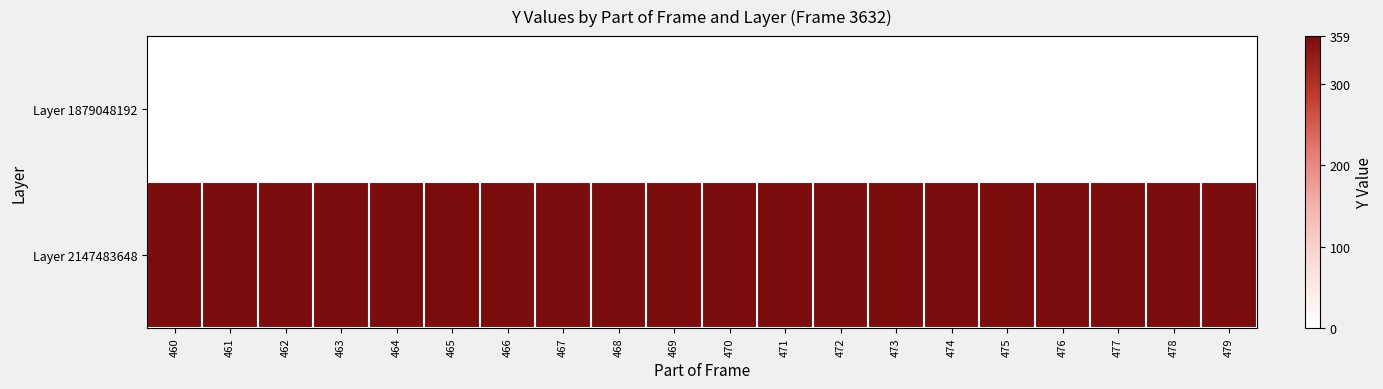

At 460, list the series in order from largest to smallest.

Layer 2147483648, Layer 1879048192